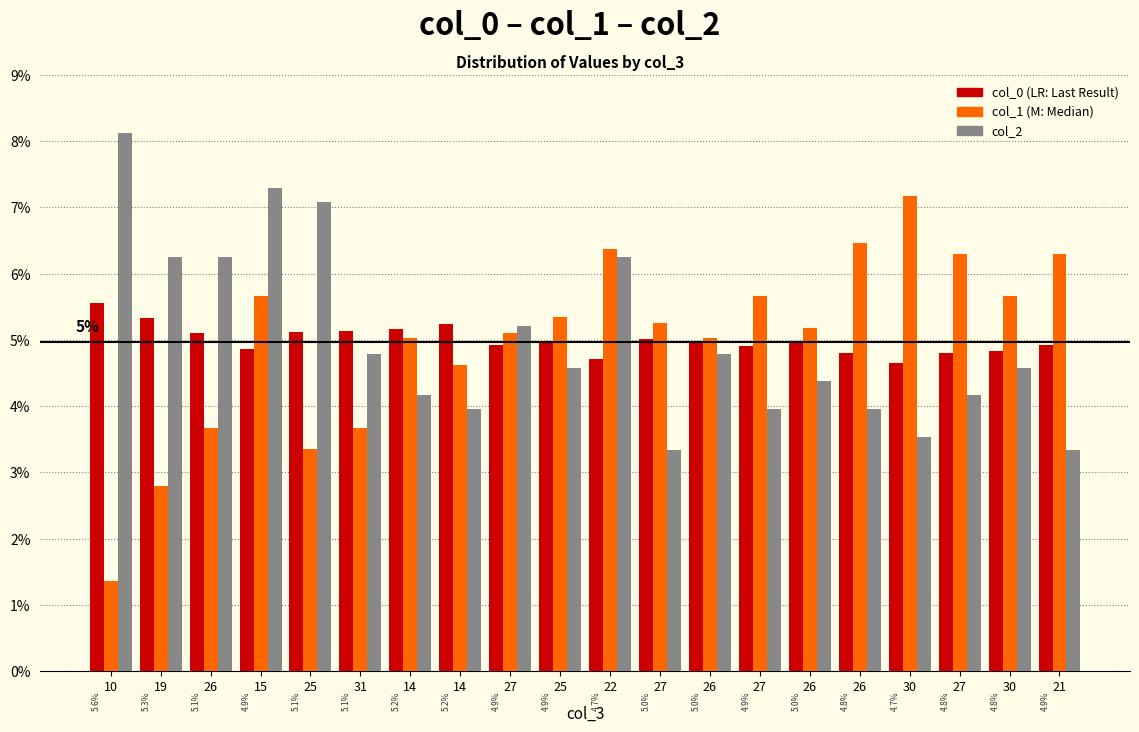

Are the bars horizontal?

No